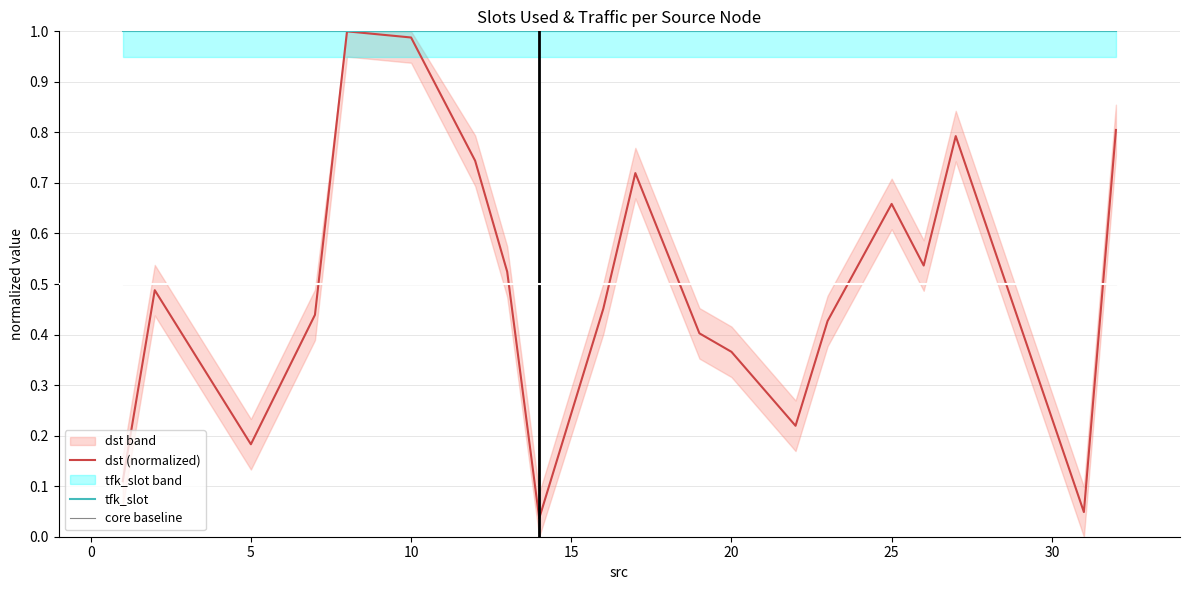

True or false: dst (normalized) and tfk_slot intersect in this chart.

False